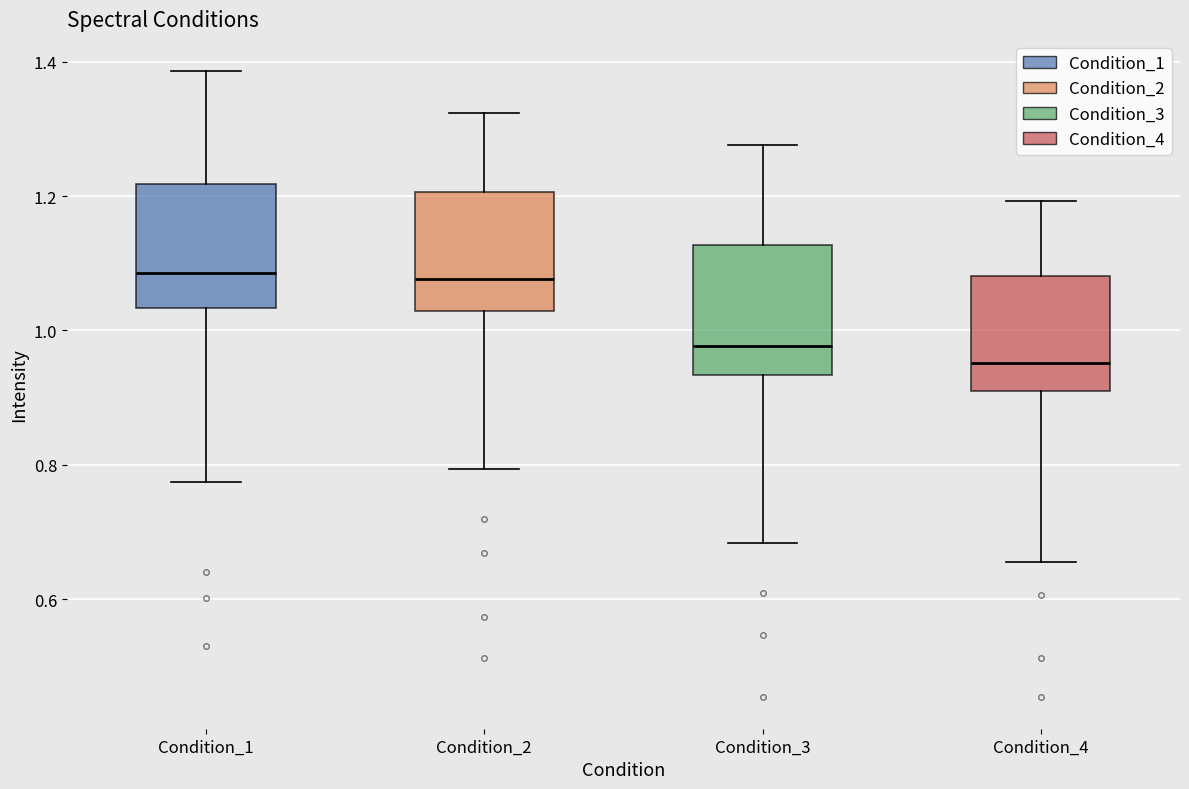

Which box's median line is the lowest?

Condition_4